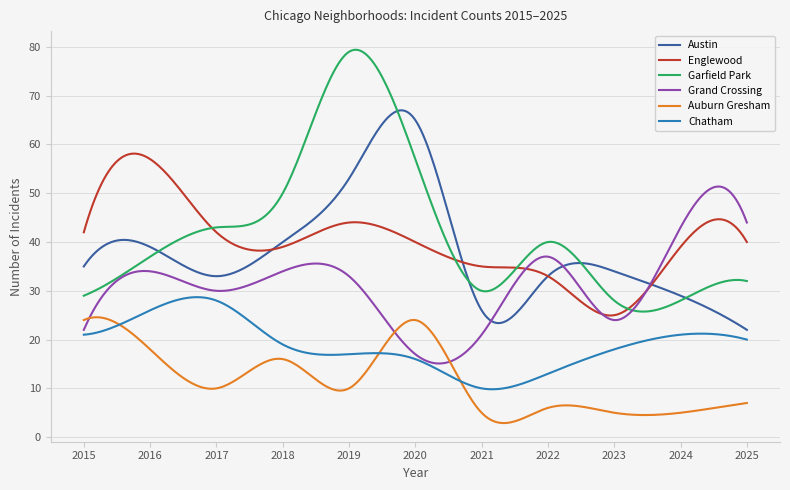

What are all the series names shown in the legend?

Austin, Englewood, Garfield Park, Grand Crossing, Auburn Gresham, Chatham